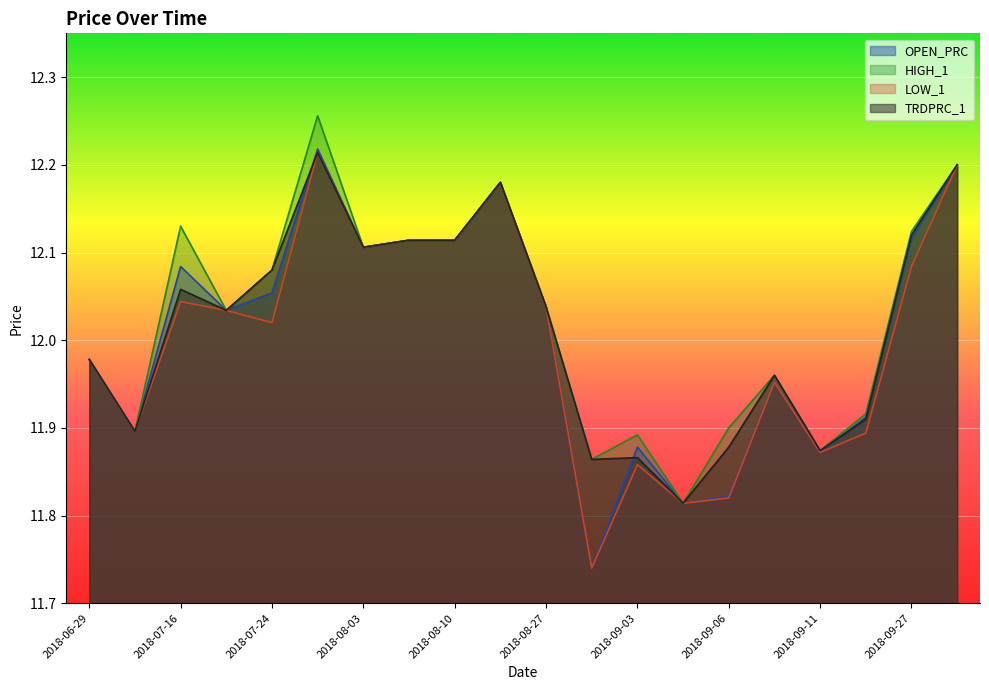

The TRDPRC_1 series shows 12.2 at 2018-08-16. True or false?

True